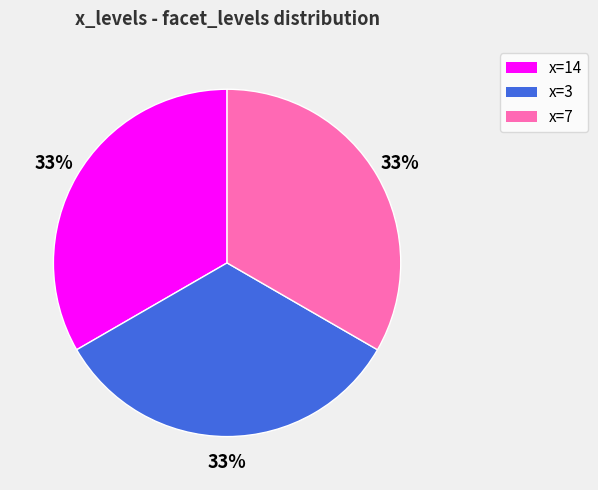

Is there a majority slice in this chart?

No